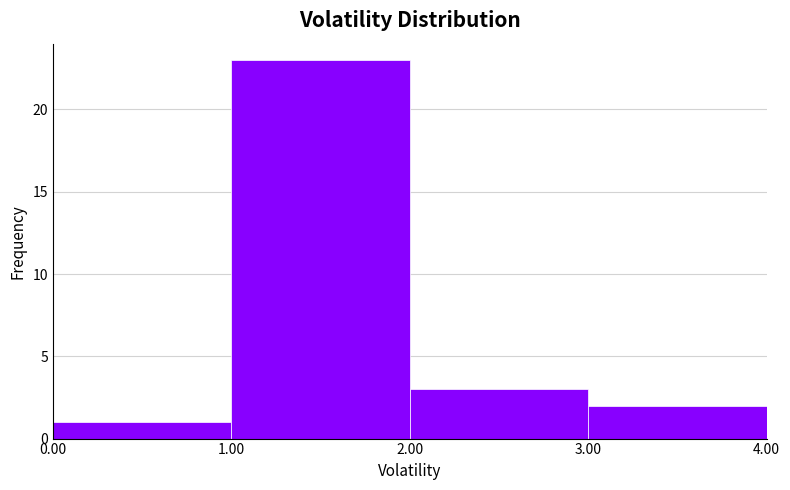

Over which range of the x-axis is the bar tallest?

1.00 to 2.00